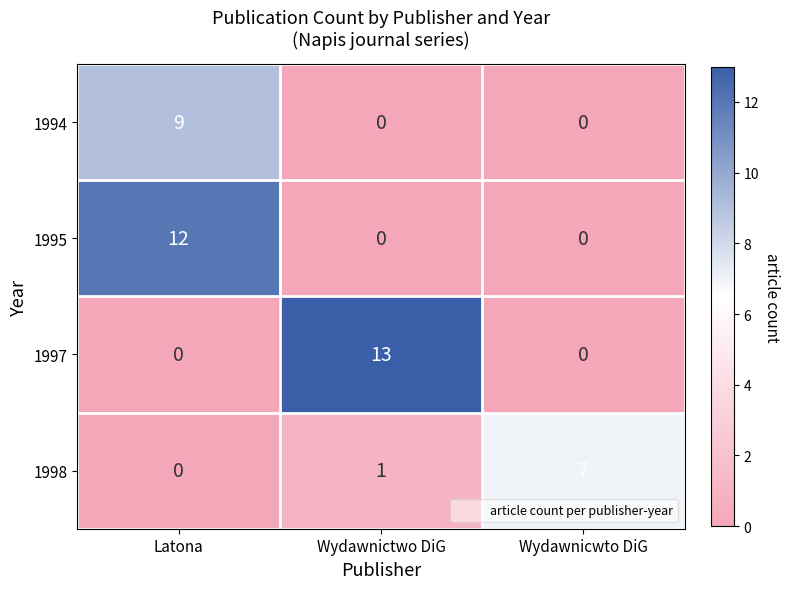

Which series changed the most between Latona and Wydawnicwto DiG?

1995